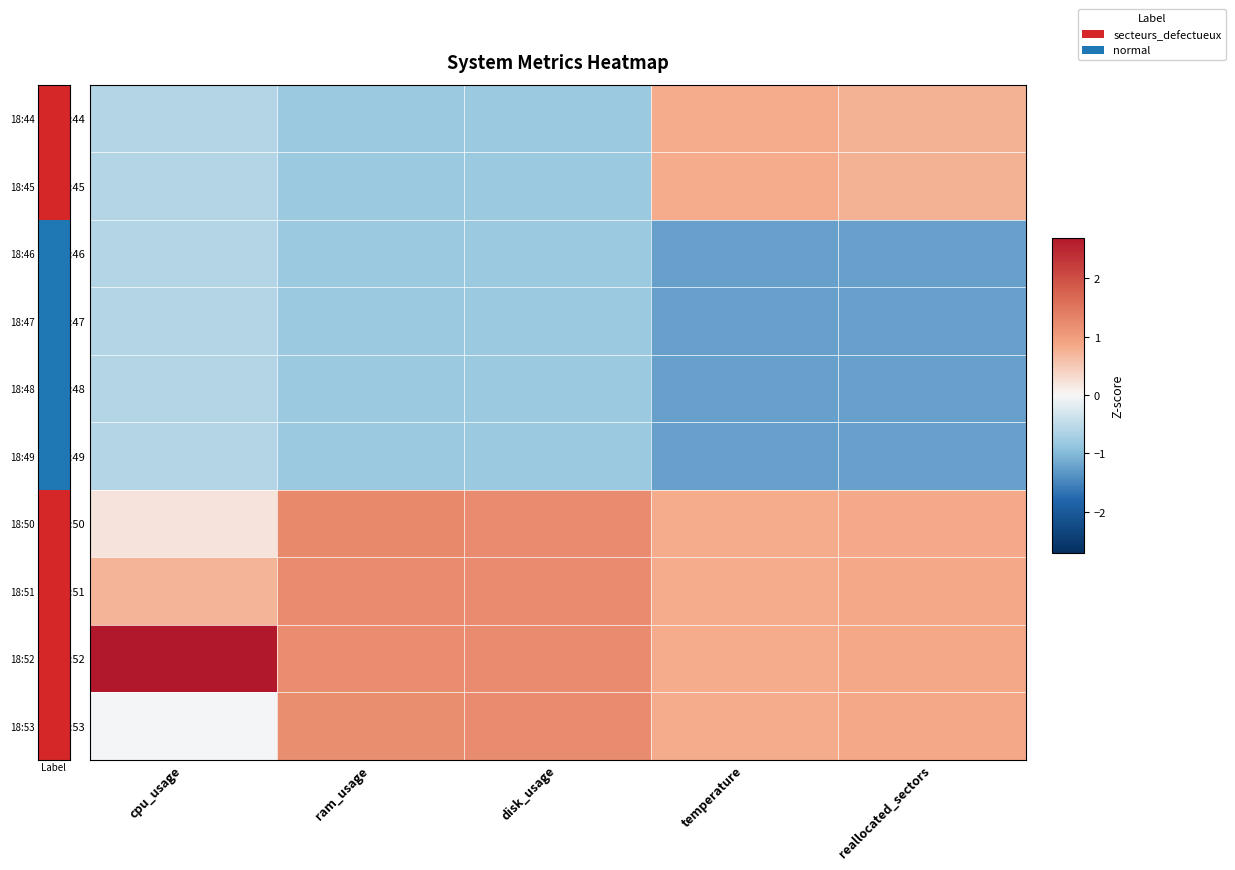

Reading left to right, what are all the values shown in this chart?

18:44: cpu_usage=-0.6	ram_usage=-0.8	disk_usage=-0.8	temperature=0.8	reallocated_sectors=0.7
18:45: cpu_usage=-0.6	ram_usage=-0.8	disk_usage=-0.8	temperature=0.8	reallocated_sectors=0.7
18:46: cpu_usage=-0.6	ram_usage=-0.8	disk_usage=-0.8	temperature=-1.2	reallocated_sectors=-1.2
18:47: cpu_usage=-0.6	ram_usage=-0.8	disk_usage=-0.8	temperature=-1.2	reallocated_sectors=-1.2
18:48: cpu_usage=-0.6	ram_usage=-0.8	disk_usage=-0.8	temperature=-1.2	reallocated_sectors=-1.2
18:49: cpu_usage=-0.6	ram_usage=-0.8	disk_usage=-0.8	temperature=-1.2	reallocated_sectors=-1.2
18:50: cpu_usage=0.2	ram_usage=1.3	disk_usage=1.2	temperature=0.8	reallocated_sectors=0.8
18:51: cpu_usage=0.7	ram_usage=1.2	disk_usage=1.2	temperature=0.8	reallocated_sectors=0.9
18:52: cpu_usage=2.7	ram_usage=1.2	disk_usage=1.2	temperature=0.8	reallocated_sectors=0.9
18:53: cpu_usage=-0.0	ram_usage=1.2	disk_usage=1.2	temperature=0.8	reallocated_sectors=0.9